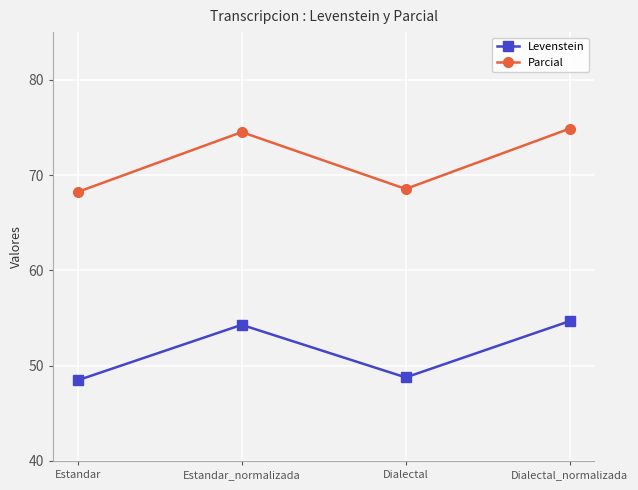

Reading left to right, extract all data points from this chart.

Levenstein: 48.5	54.3	48.8	54.7
Parcial: 68.2	74.5	68.5	74.9